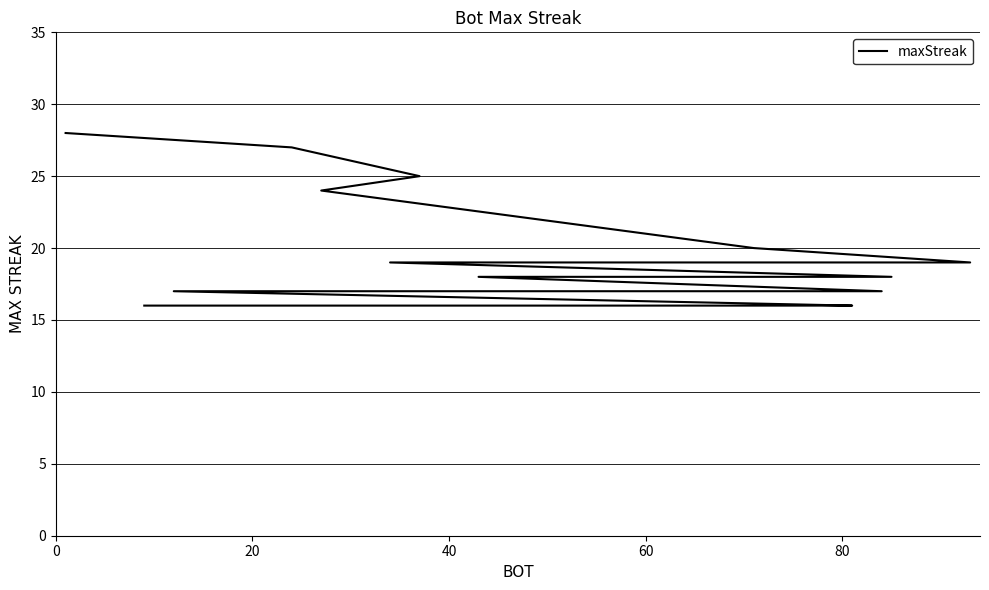

Count the number of data series in this chart.

1